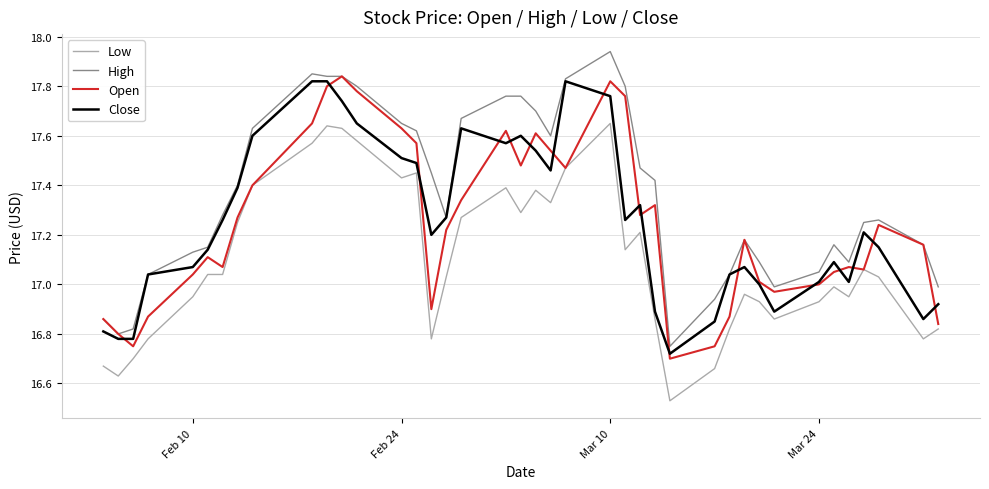

Which series has the largest total across all categories?

High